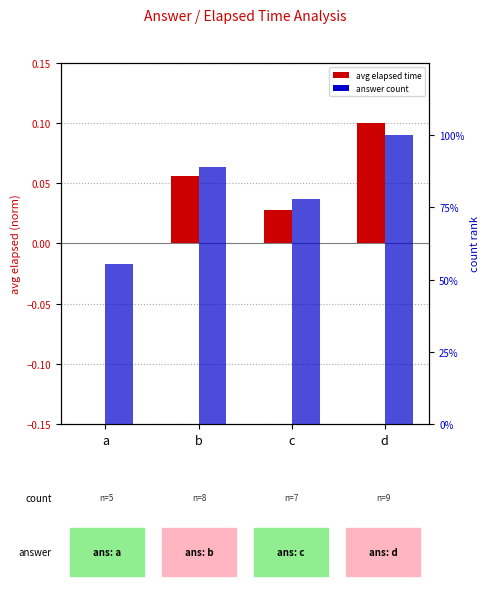

Reading left to right, list all the values displayed in this chart.

avg elapsed (normalized): a=0.0	b=0.1	c=0.0	d=0.1
count (percentile): a=55.6	b=88.9	c=77.8	d=100.0